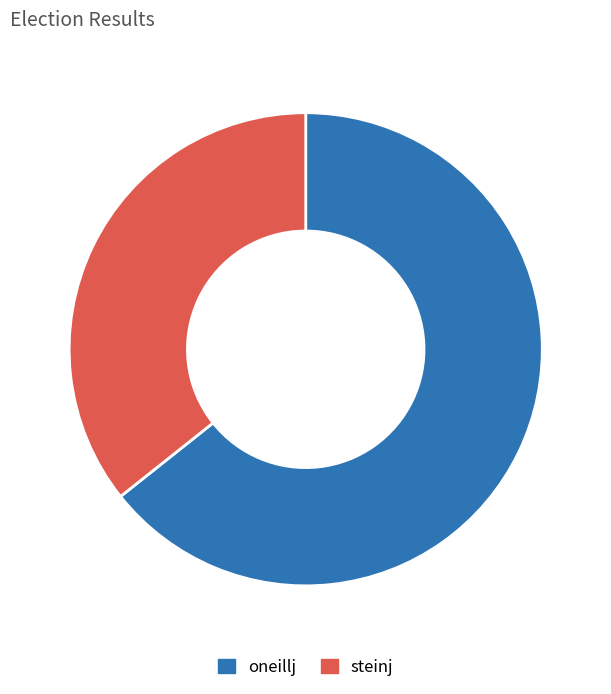

Which category has the smallest portion of the pie?

steinj